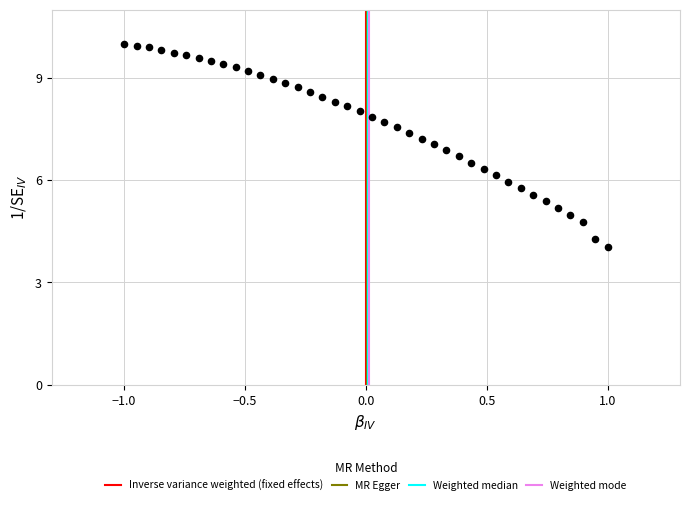

What is the range of X values (max minus min)?

2.0